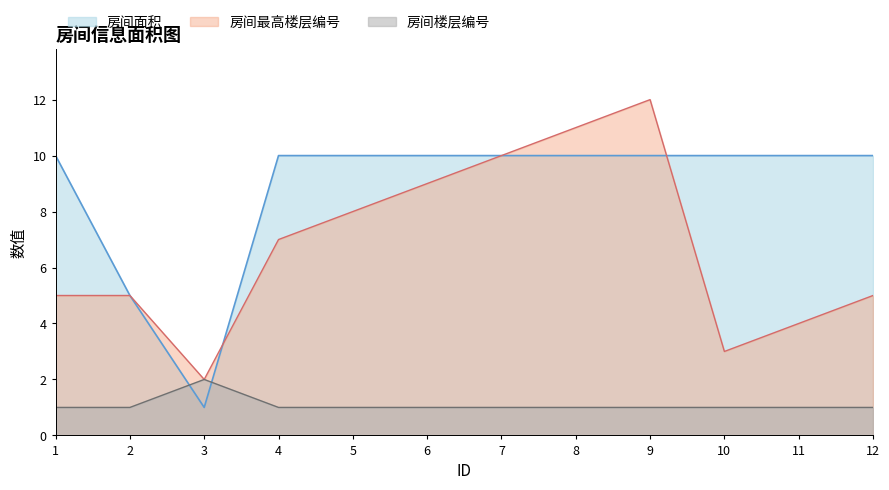

At which category does 房间楼层编号 reach its first local peak?

3